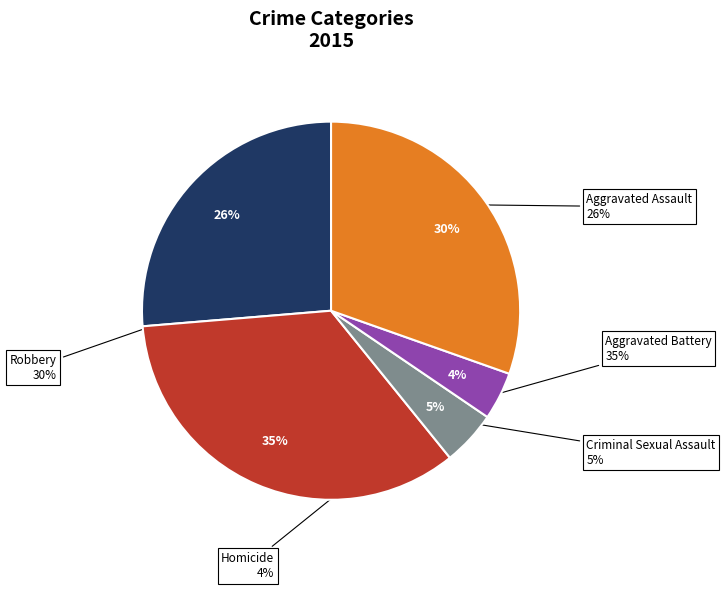

What percentage is the Robbery slice, to the nearest percent?

30%